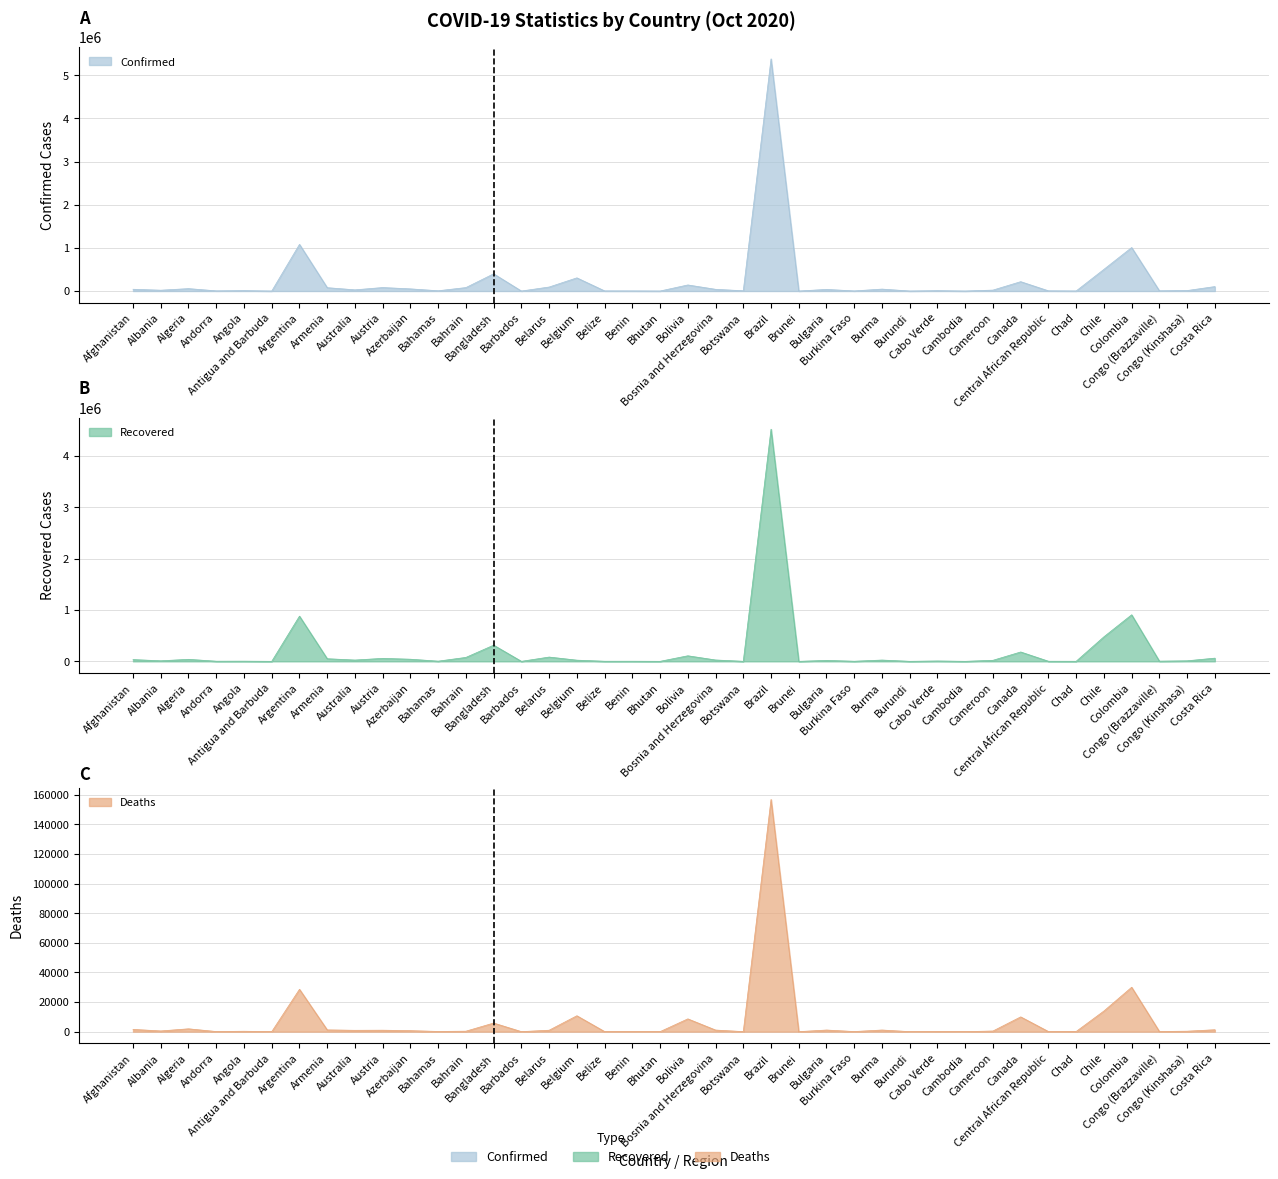

True or false: Recovered has more than 2 interior local peaks.

True